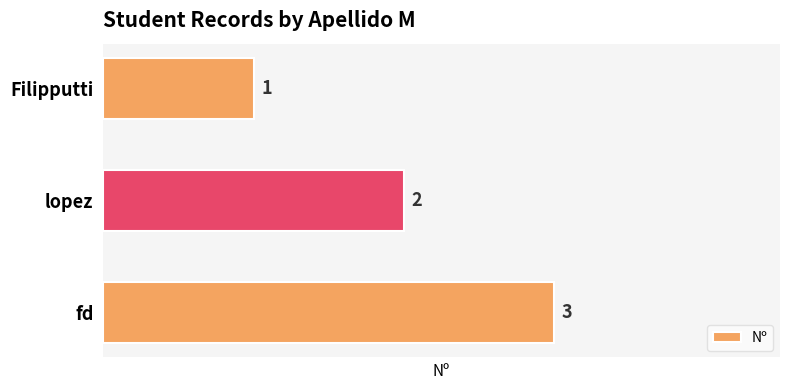

List the labels in order of value, largest first.

fd, lopez, Filipputti